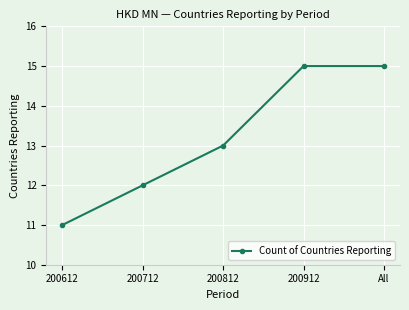

What is the average value?

13